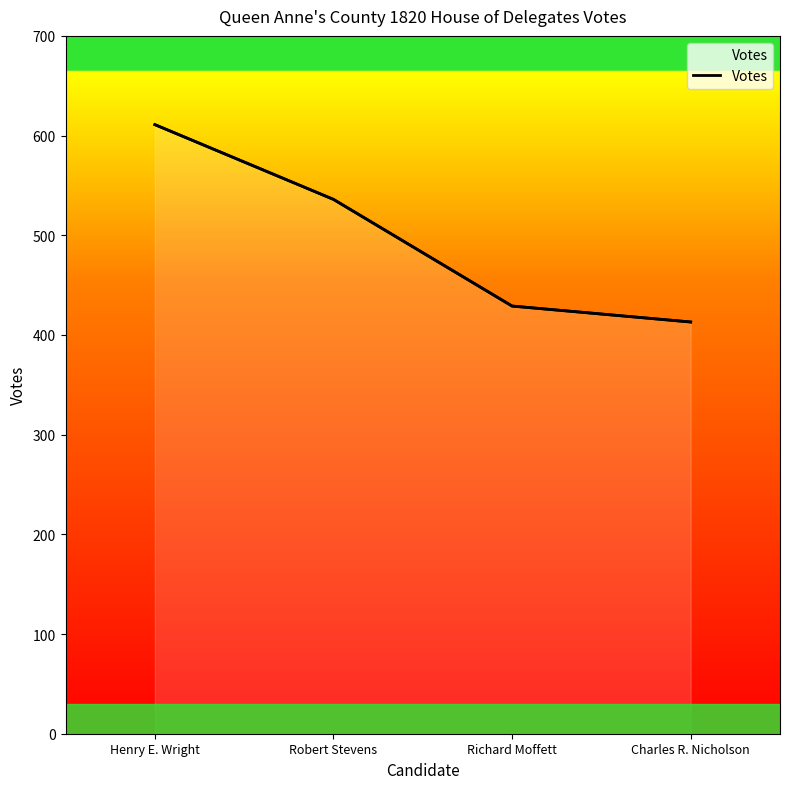

Does the chart have visible grid lines?

No